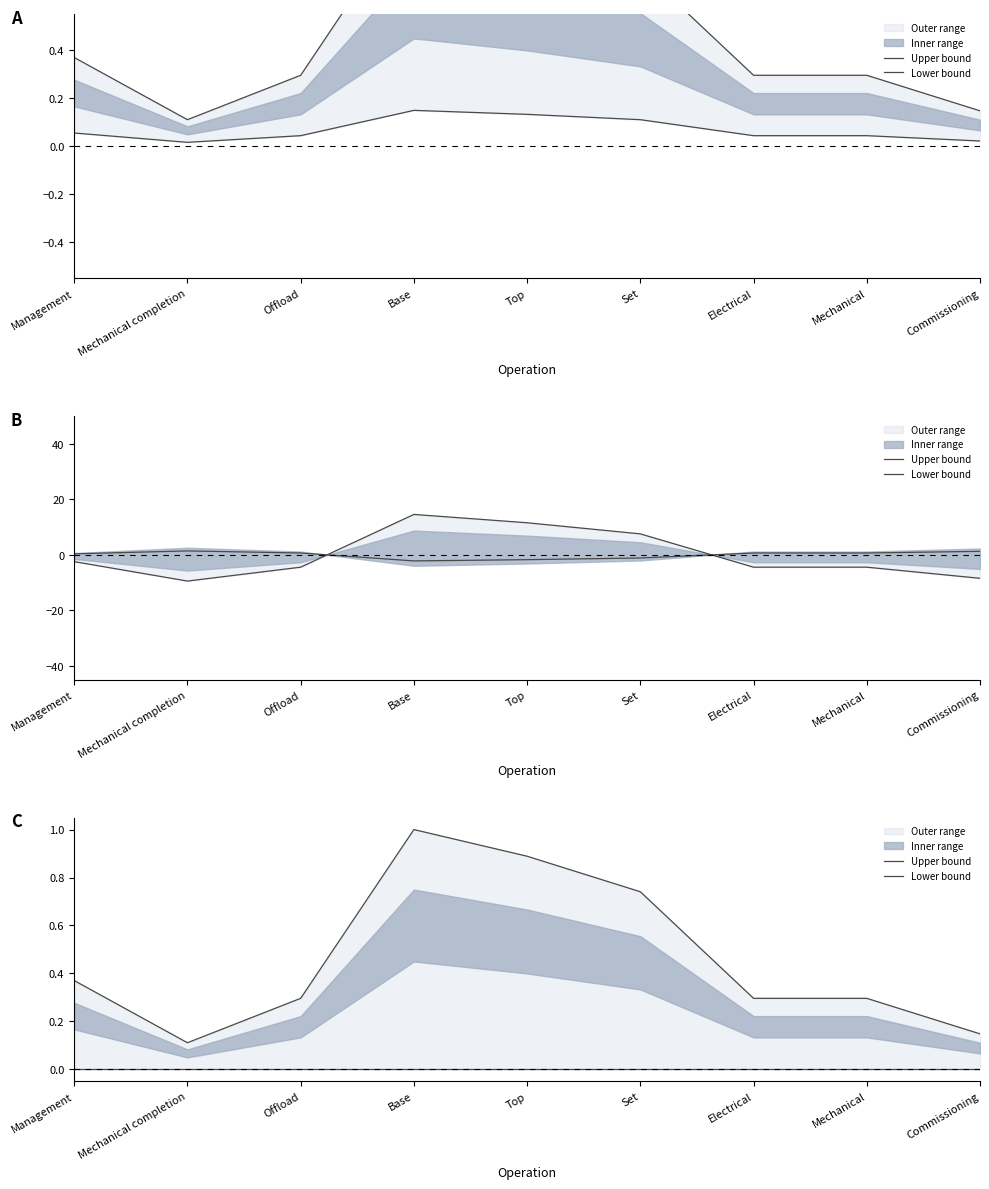

Reading left to right, transcribe all the data shown in this chart.

Upper bound: Management=0.4	Mechanical completion=0.1	Offload=0.3	Base=1.0	Top=0.9	Set=0.7	Electrical=0.3	Mechanical=0.3	Commissioning=0.1
Lower bound: Management=0.0	Mechanical completion=0.0	Offload=0.0	Base=0.0	Top=0.0	Set=0.0	Electrical=0.0	Mechanical=0.0	Commissioning=0.0